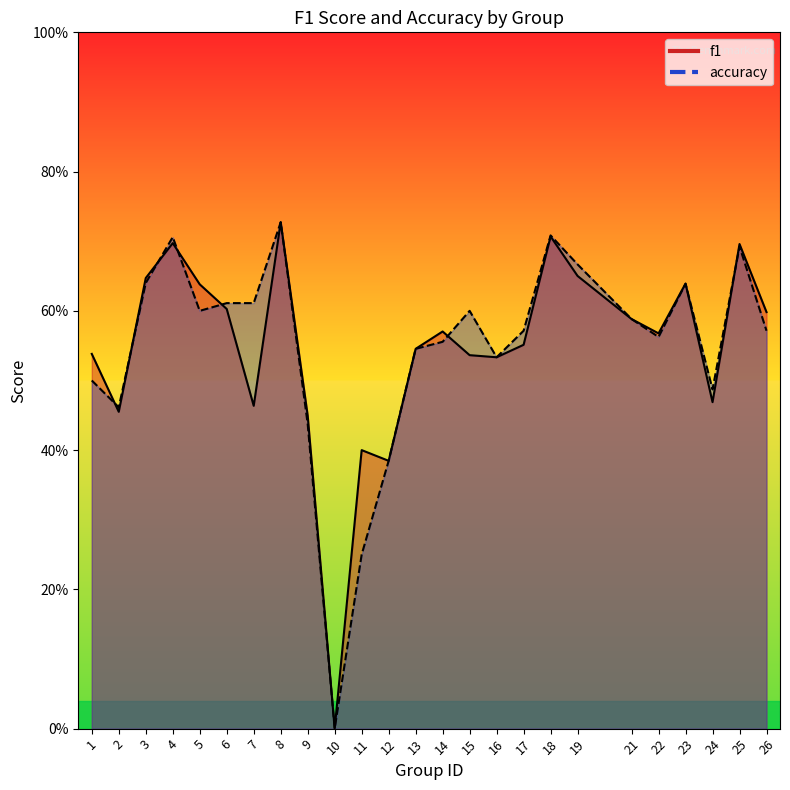

The f1 series shows 0.6 at 5. True or false?

True